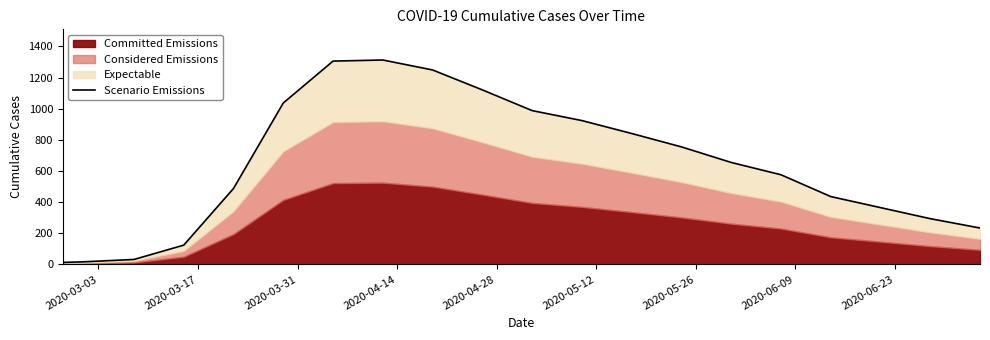

What is the greatest value displayed?

1313